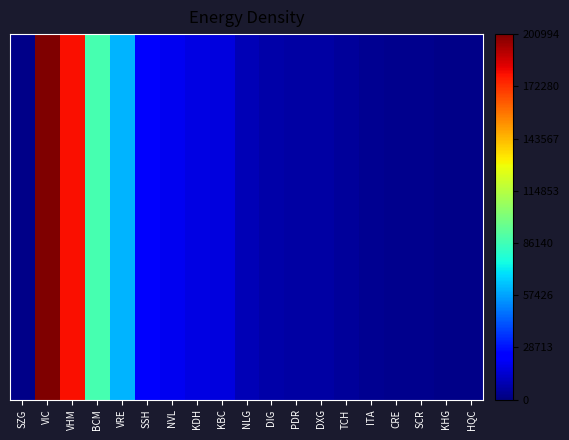

List the labels in order of value, largest first.

VIC, VHM, BCM, VRE, SSH, NVL, KDH, KBC, NLG, DIG, PDR, DXG, TCH, ITA, CRE, SCR, KHG, HQC, SZG